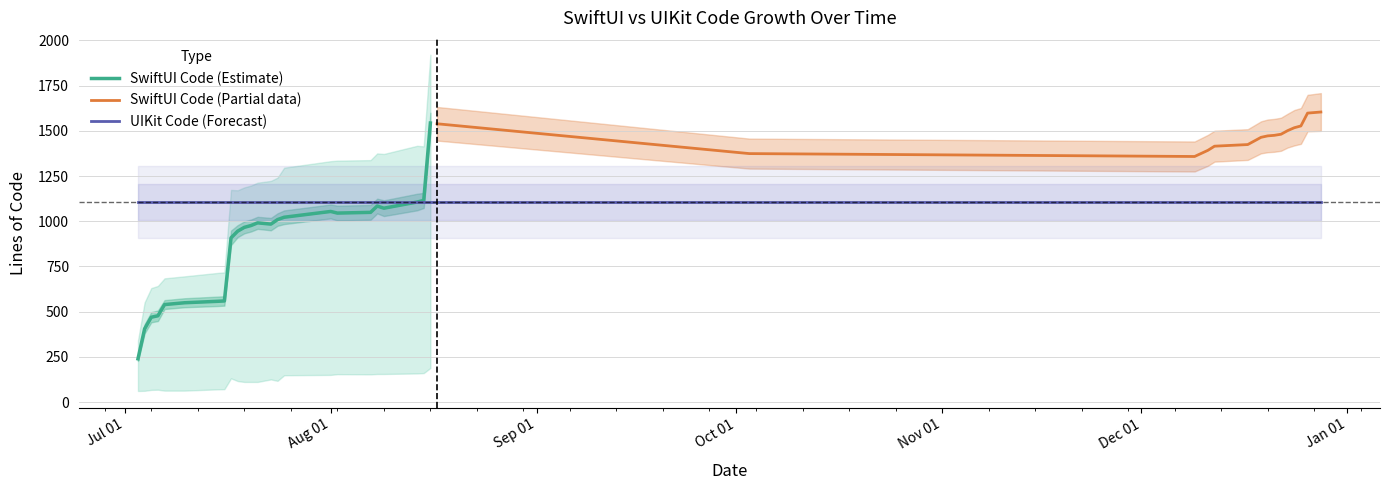

What is the sum of all UIKit Lines values?

65247